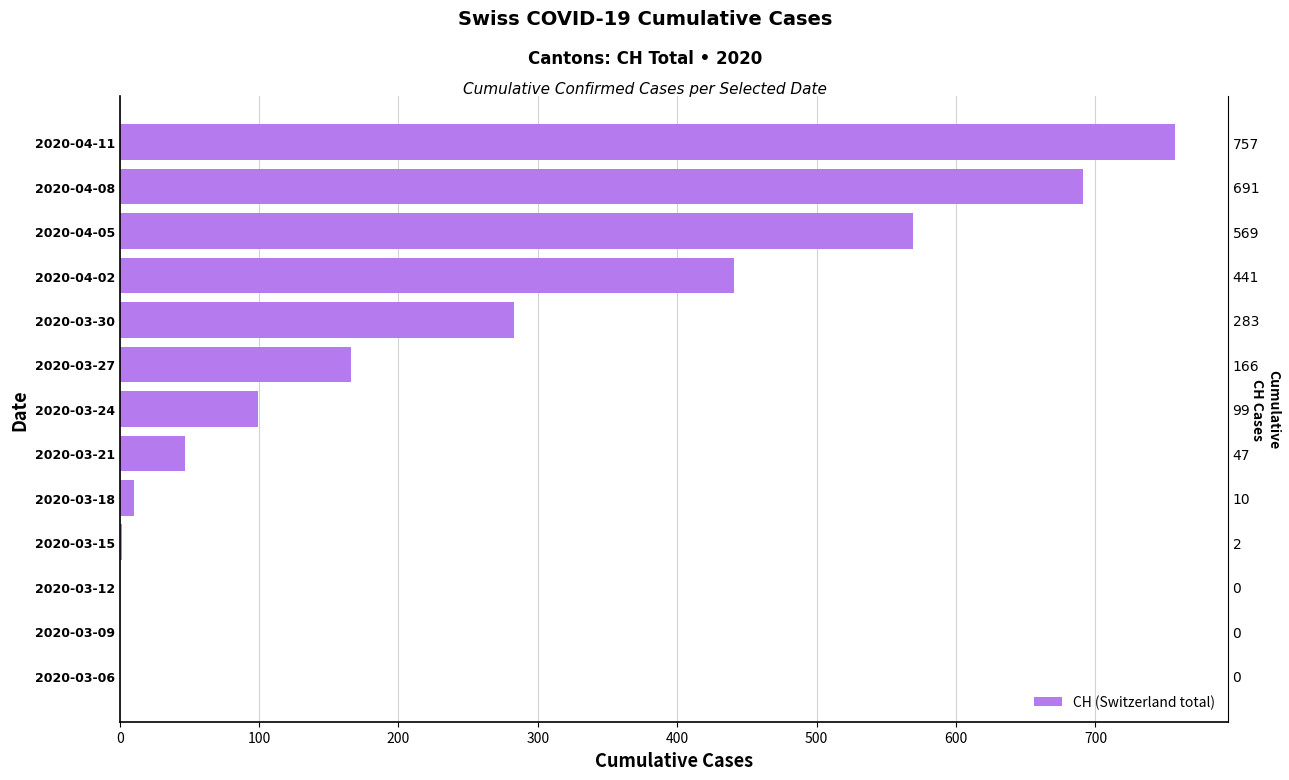

What is the value of the 13th bar from the left?

757